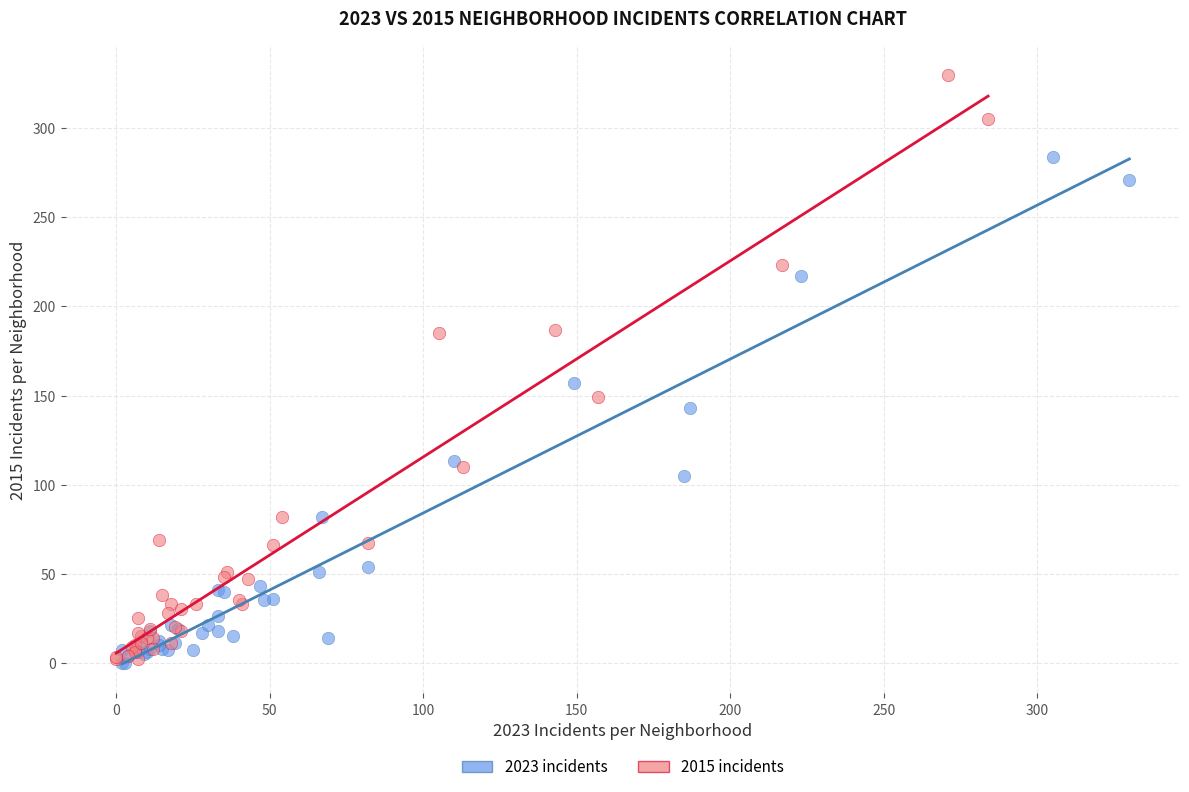

Which series contains the highest Y value?

2015 incidents